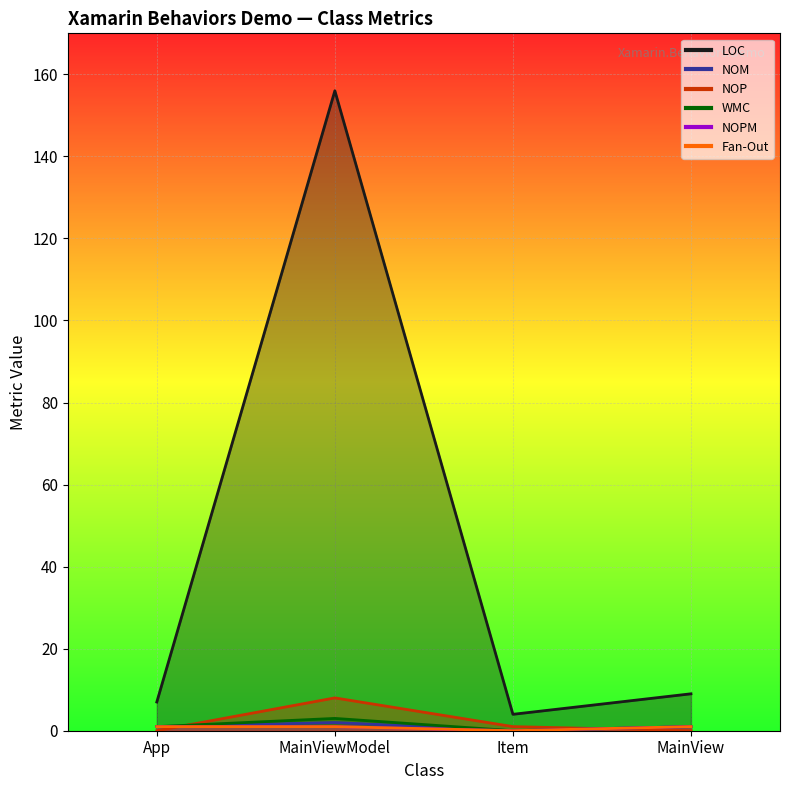

At how many categories does at least one series exceed 151?

1